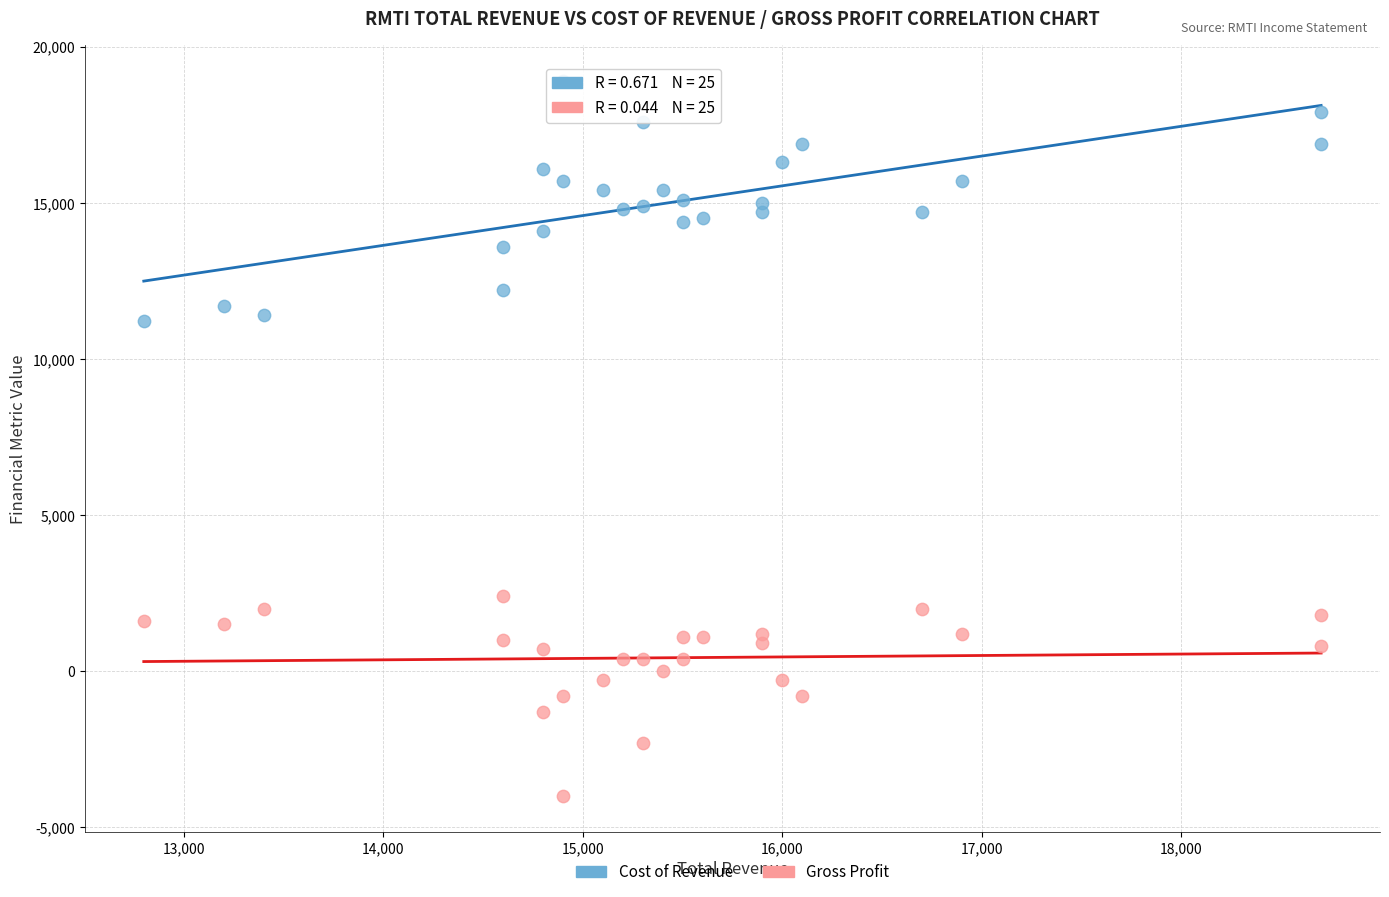

What are all the series names shown in the legend?

Cost of Revenue, Gross Profit